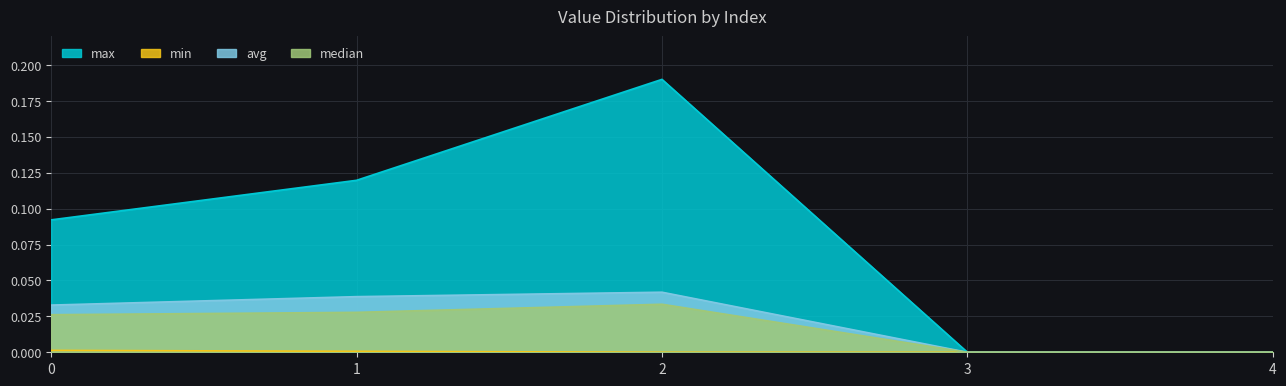

At how many categories does at least one series exceed 0?

3